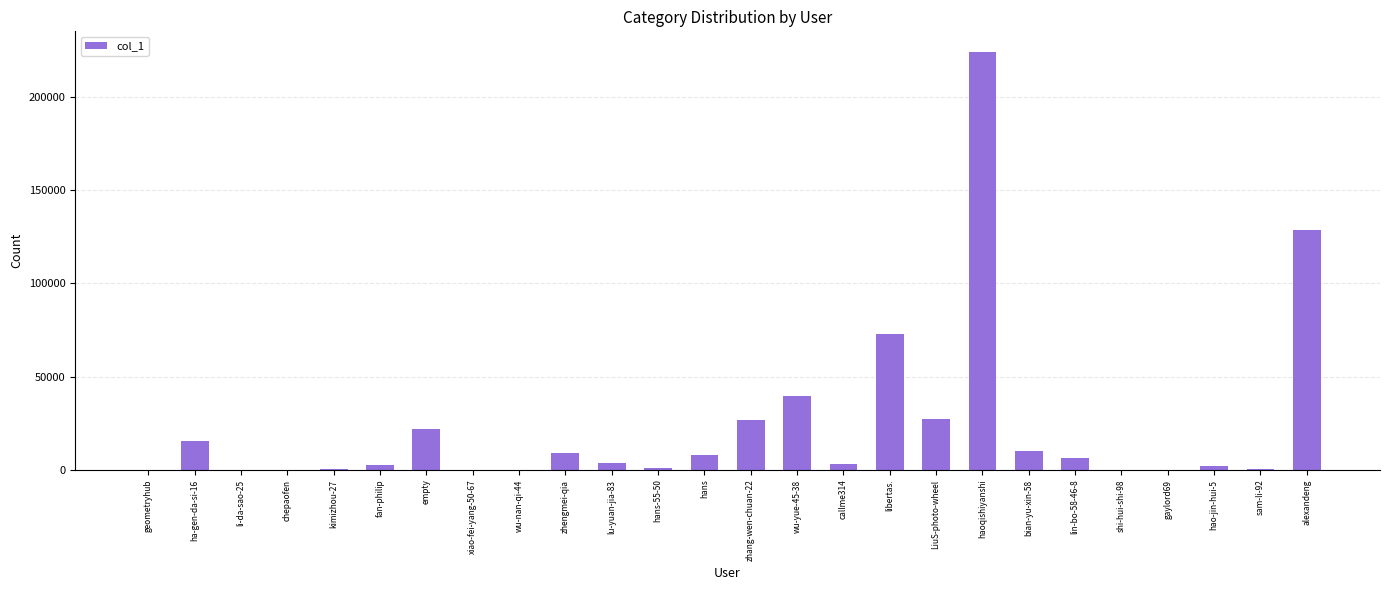

What is the greatest value displayed?

223747